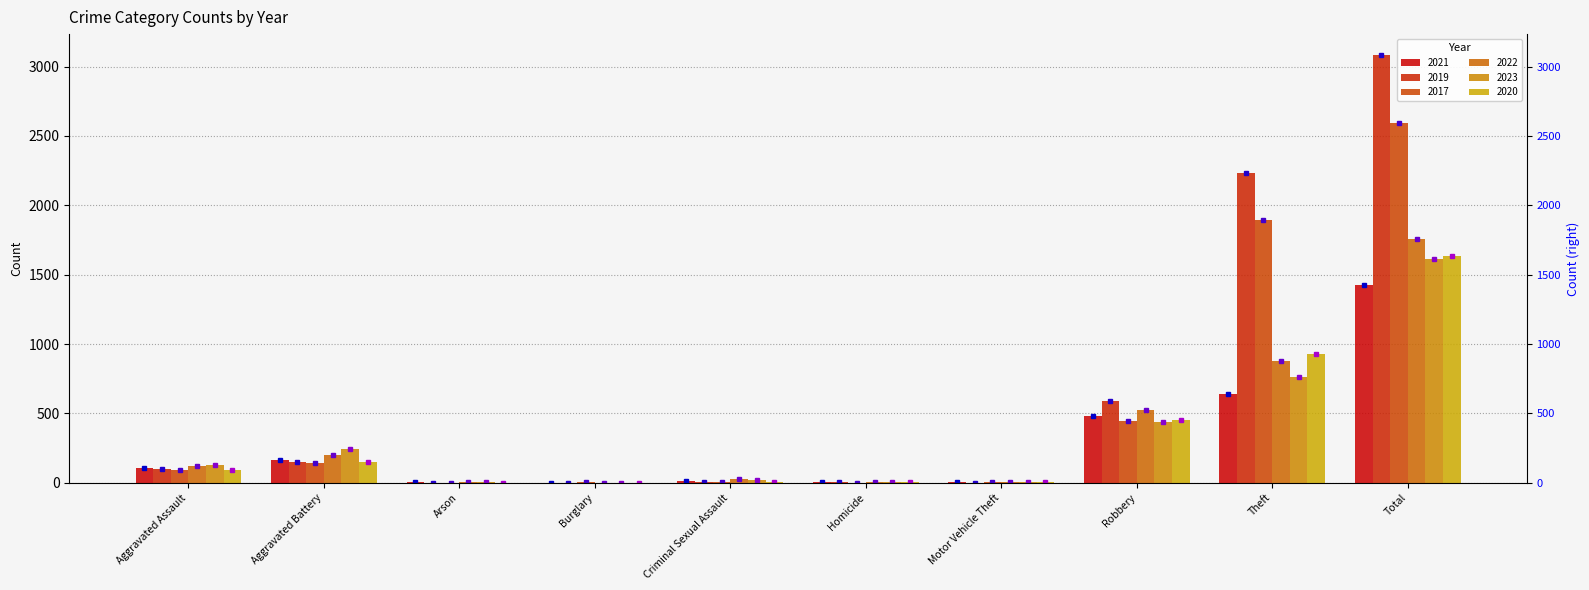

What is the highest value of the 2022 series?

1760